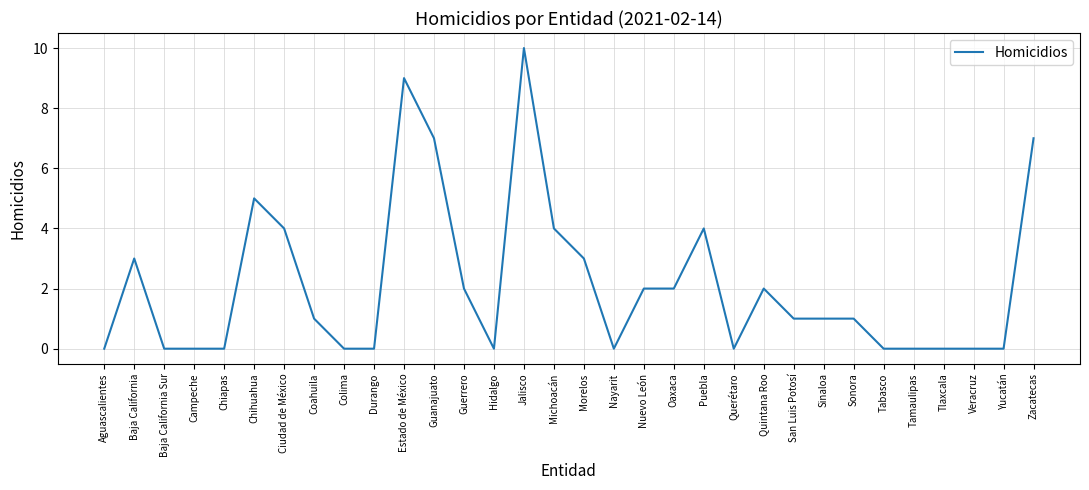

What is the change in value from Baja California to Sinaloa?

-2